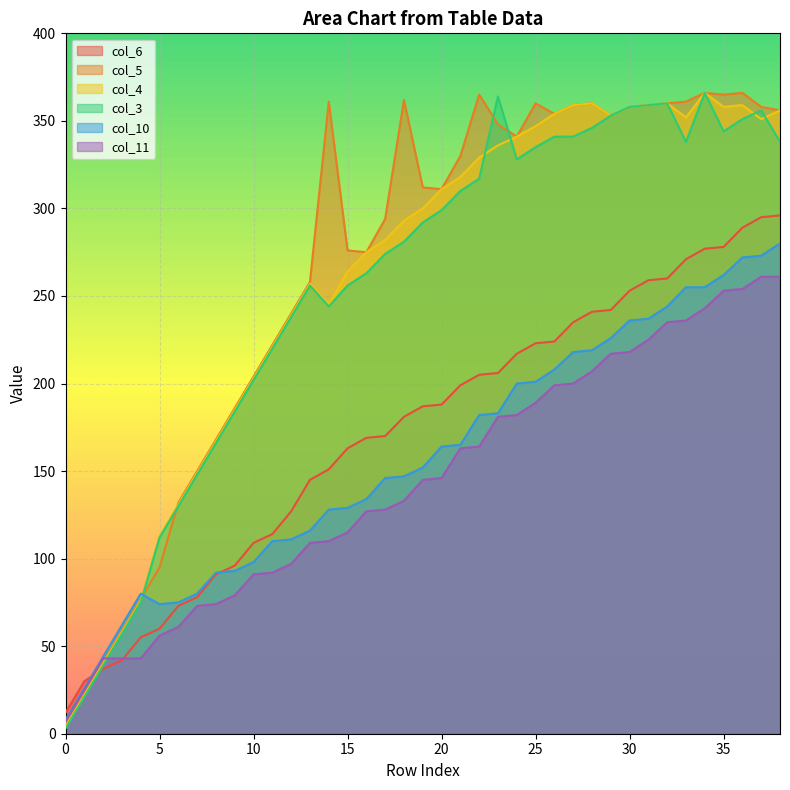

What is the average value of the col_3 series?

256